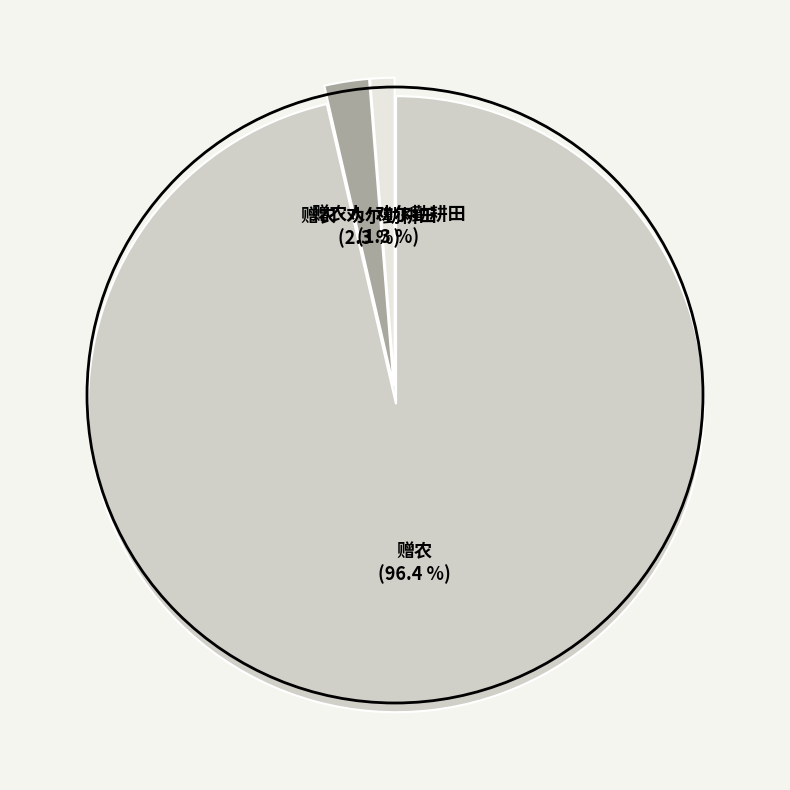

Rank the categories by value from lowest to highest.

赠农人·劝尔勤耕田, 赠农·劝尔勤耕田, 赠农